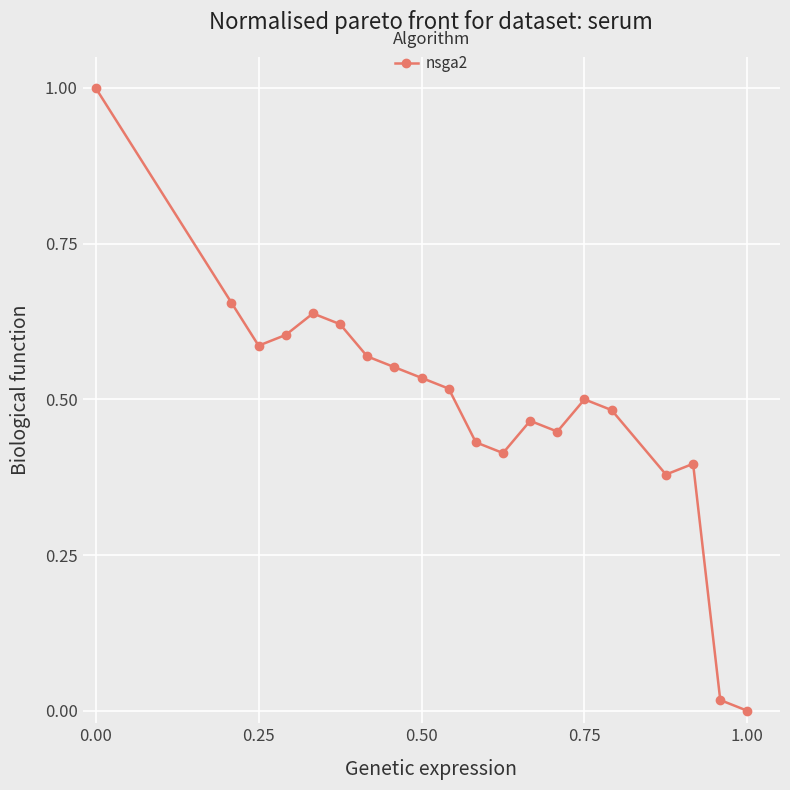

How many lines are shown in the chart?

1